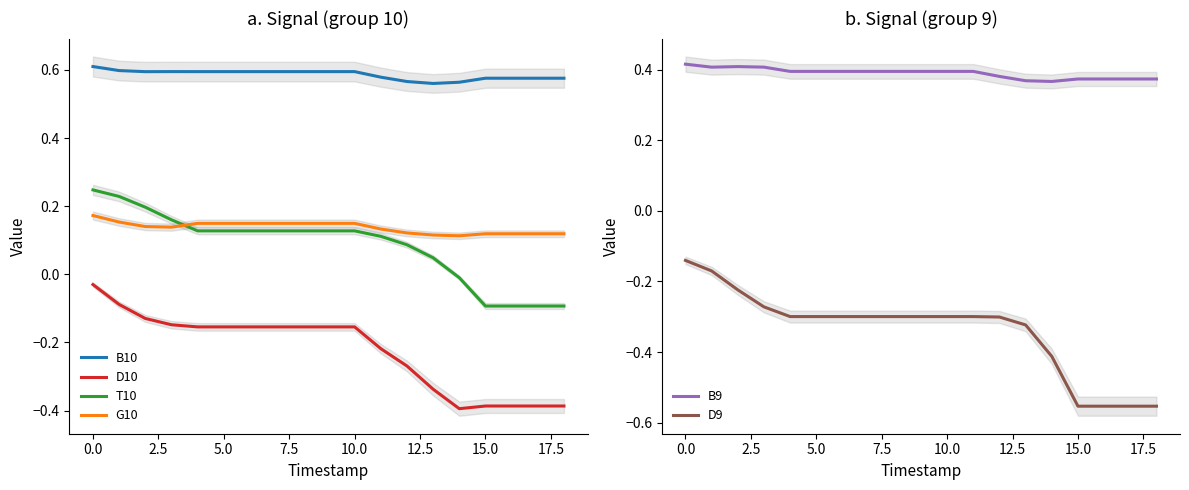

True or false: B10 and T10 cross at least once.

False